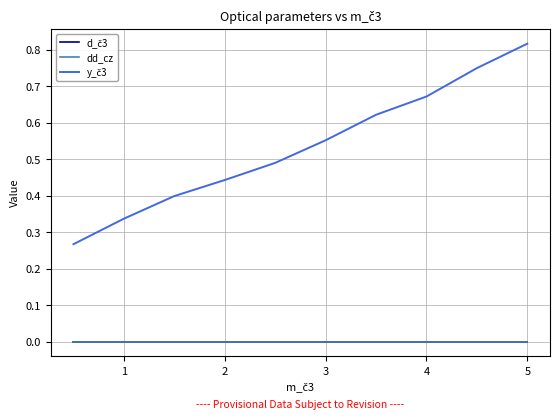

How many lines are shown in the chart?

3